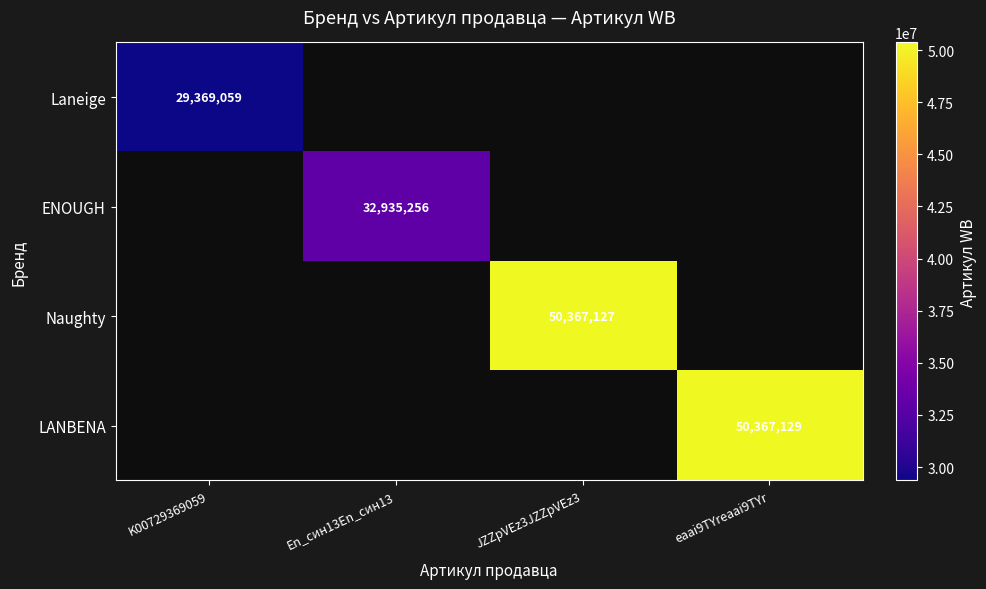

Is it true that ENOUGH equals 32935256 at En_син13En_син13?

True